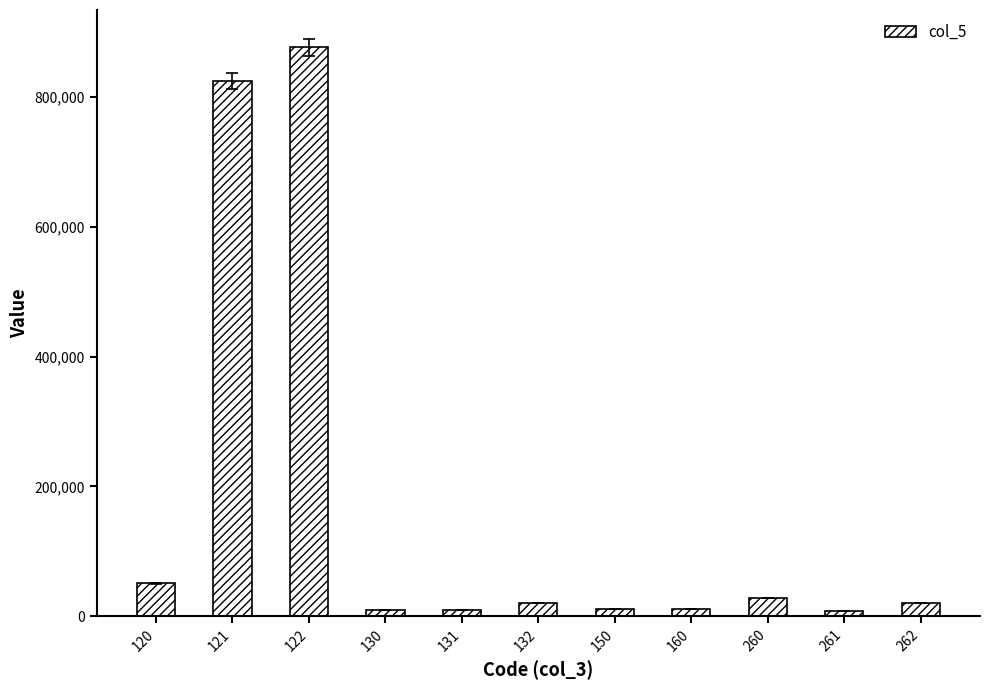

The chart shows a value of 11492.7 at 160. True or false?

True